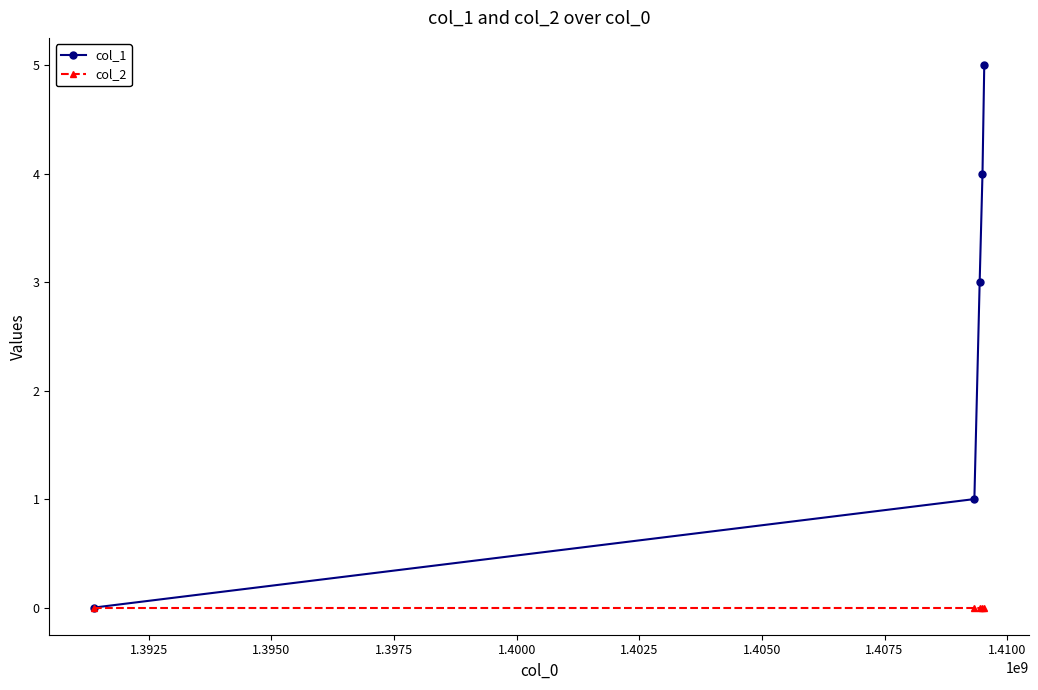

Which series has the widest spread of values?

col_1